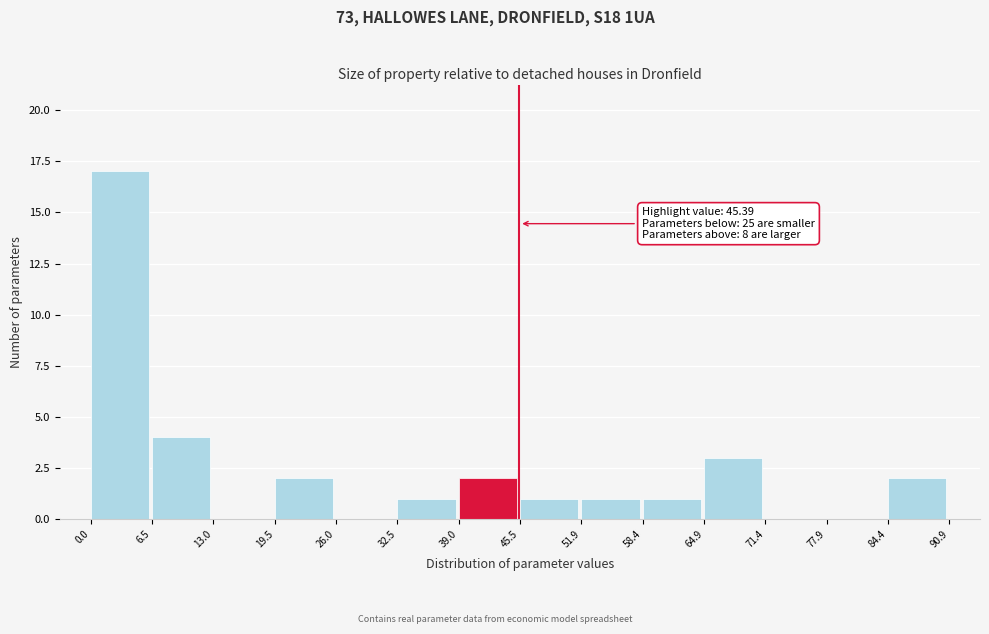

Over which range of the x-axis is the bar tallest?

0.0 to 6.5